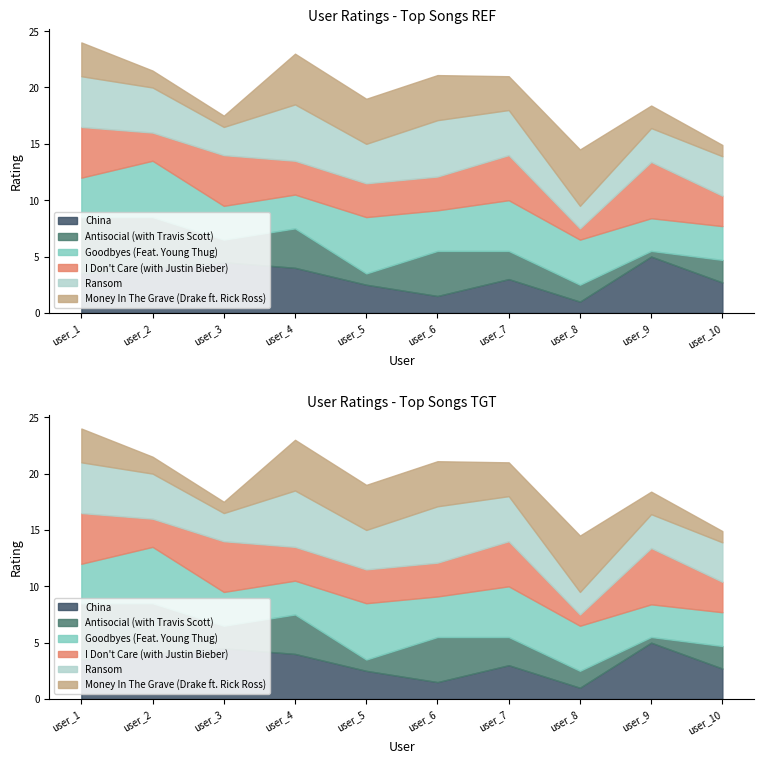

At how many categories does at least one series exceed 4?

9